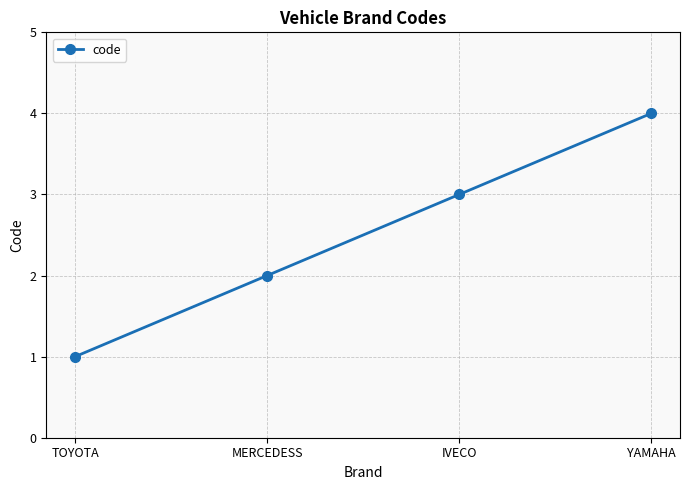

List the labels in order of value, largest first.

YAMAHA, IVECO, MERCEDESS, TOYOTA